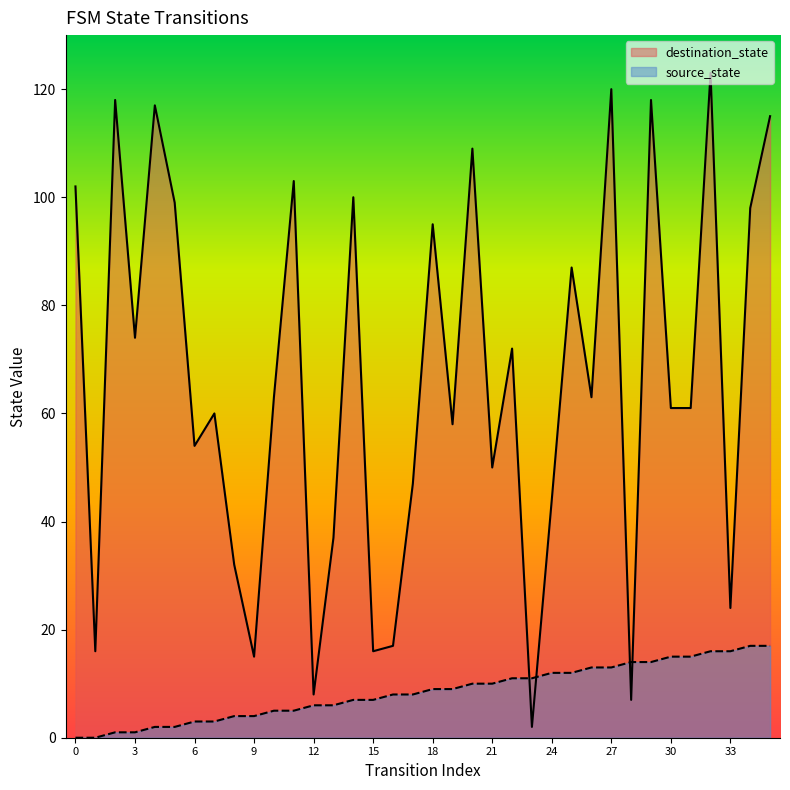

The value of destination_state at 3 is 74. True or false?

True